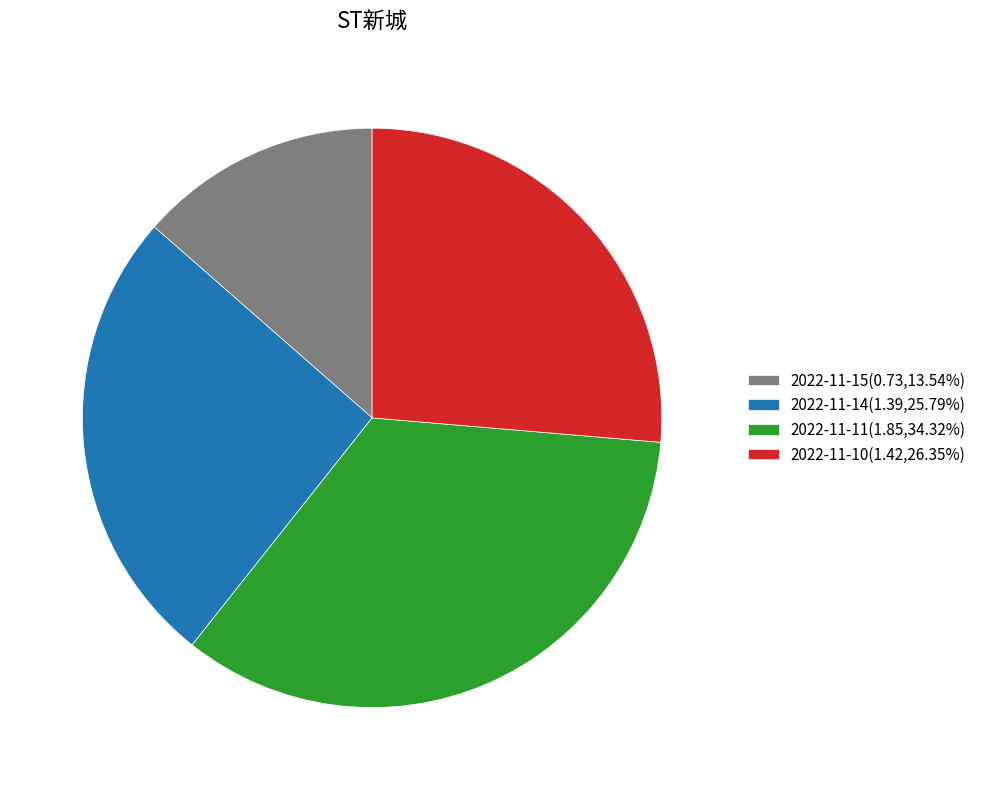

Does any single category account for the majority?

No